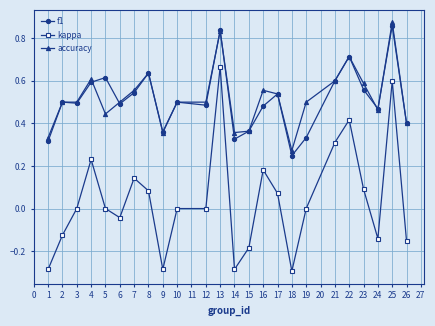

True or false: accuracy has a value of 0.2 at 19.

False